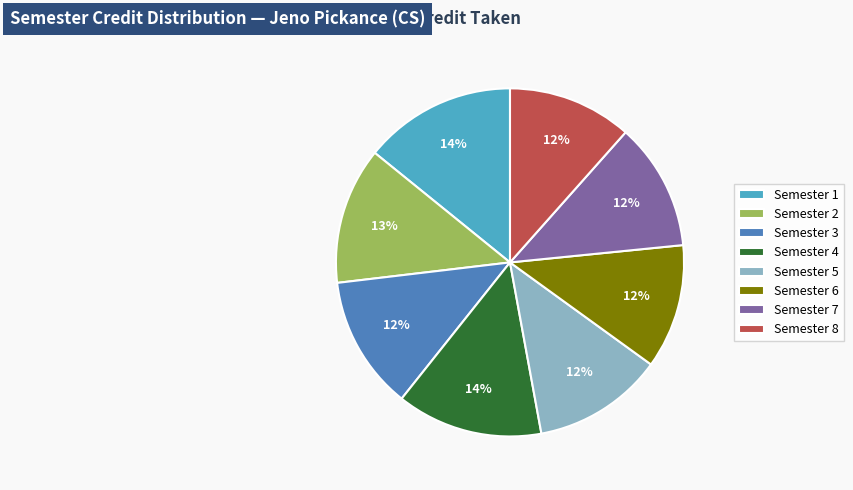

To the nearest percent, what percentage of the pie is Semester 4?

14%